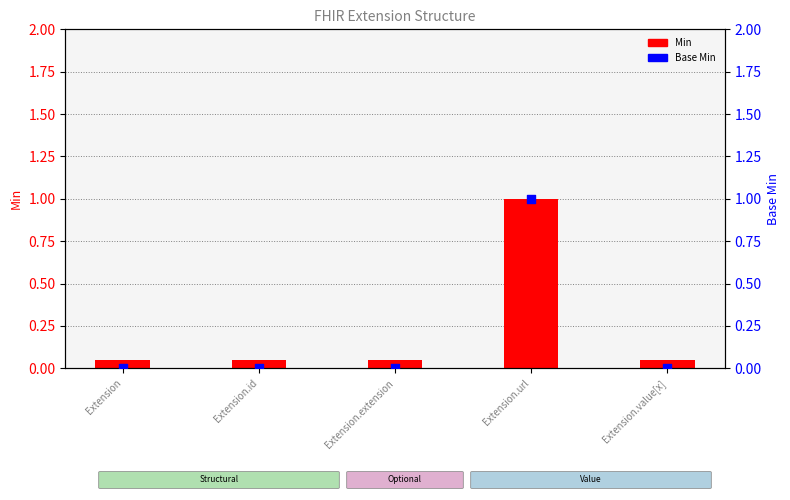

Which series reaches the minimum Y coordinate?

Base Min